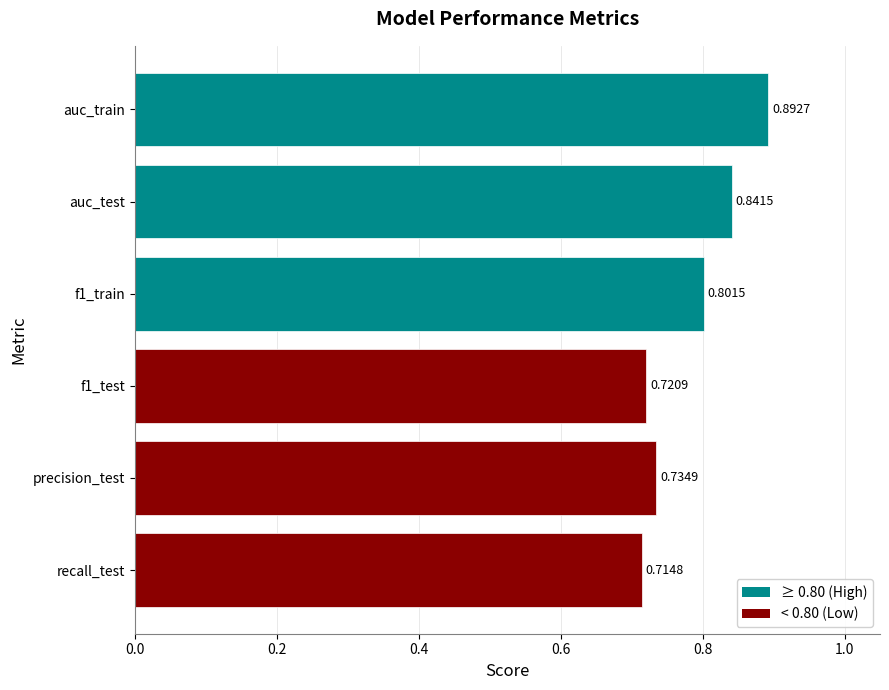

What is the sum of the values at recall_test and precision_test?

1.4